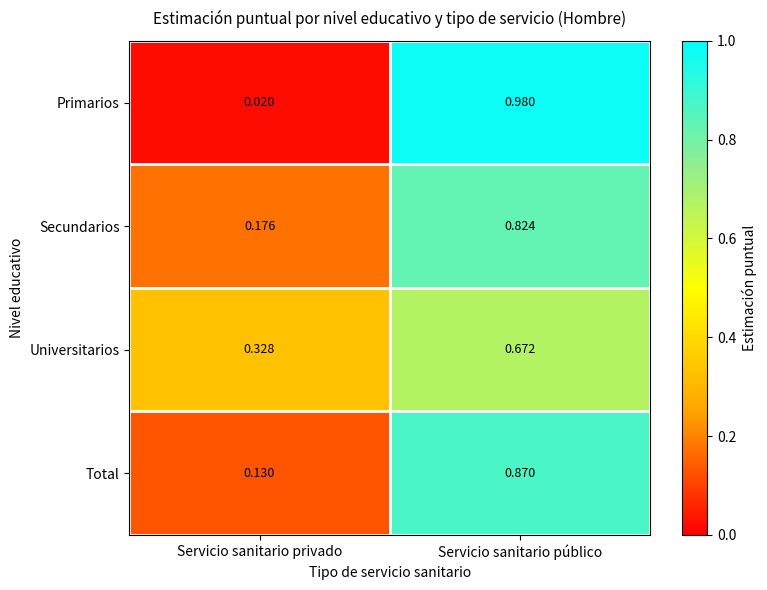

Which series has the widest spread of values?

Primarios